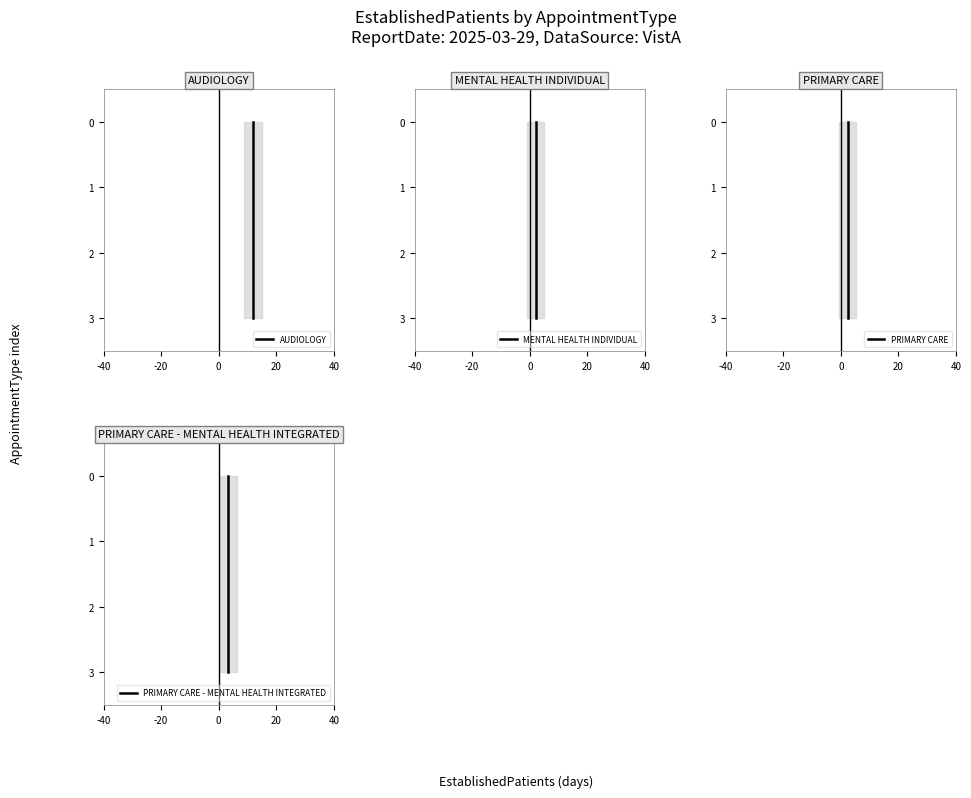

How many data points in MENTAL HEALTH INDIVIDUAL are above 2?

1